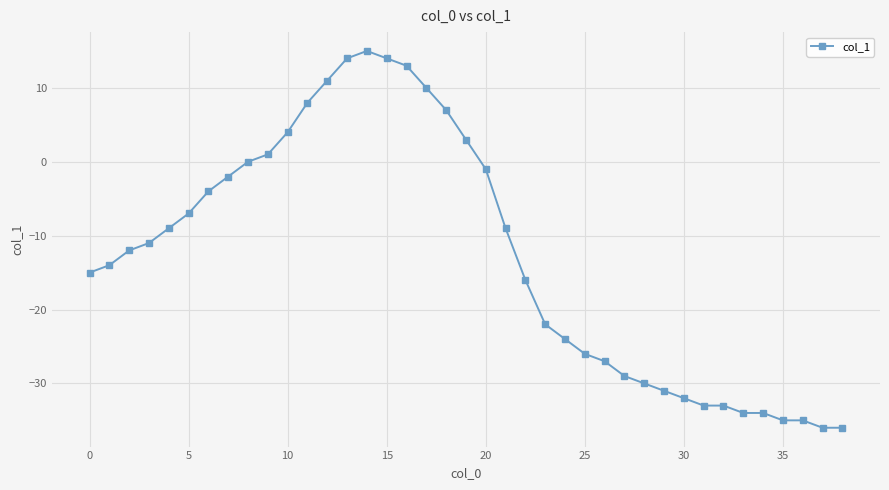

What is the difference between the second highest and second lowest values?

50